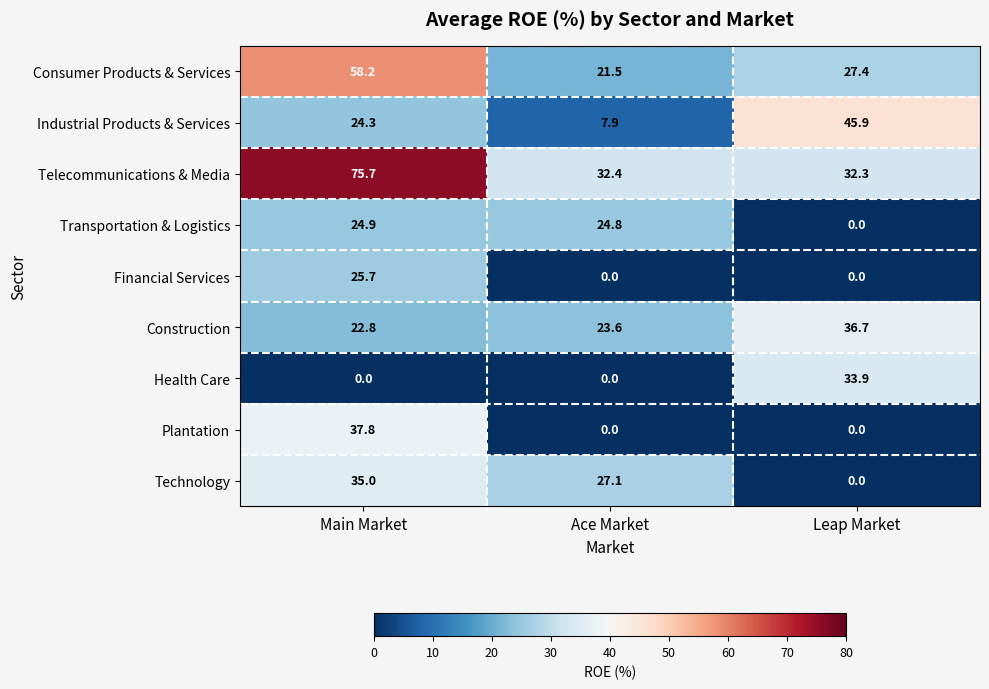

Is it true that Plantation equals 0.0 at Leap Market?

True